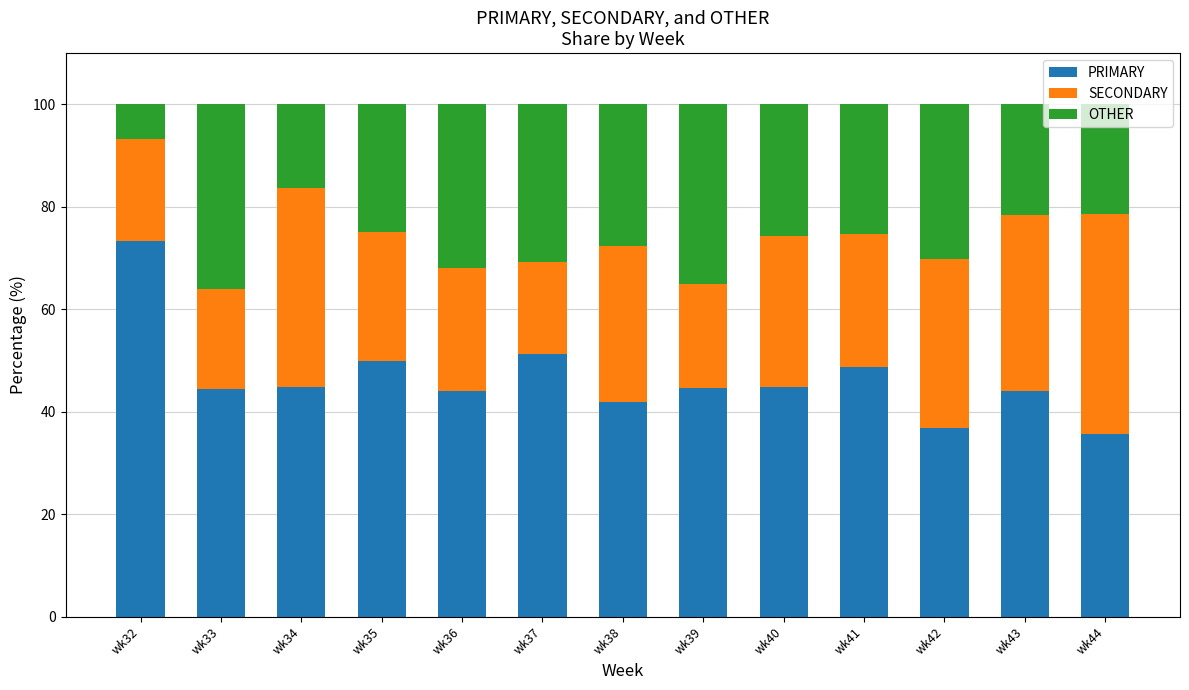

What is the sum of the PRIMARY values at wk37 and wk44?

87.0